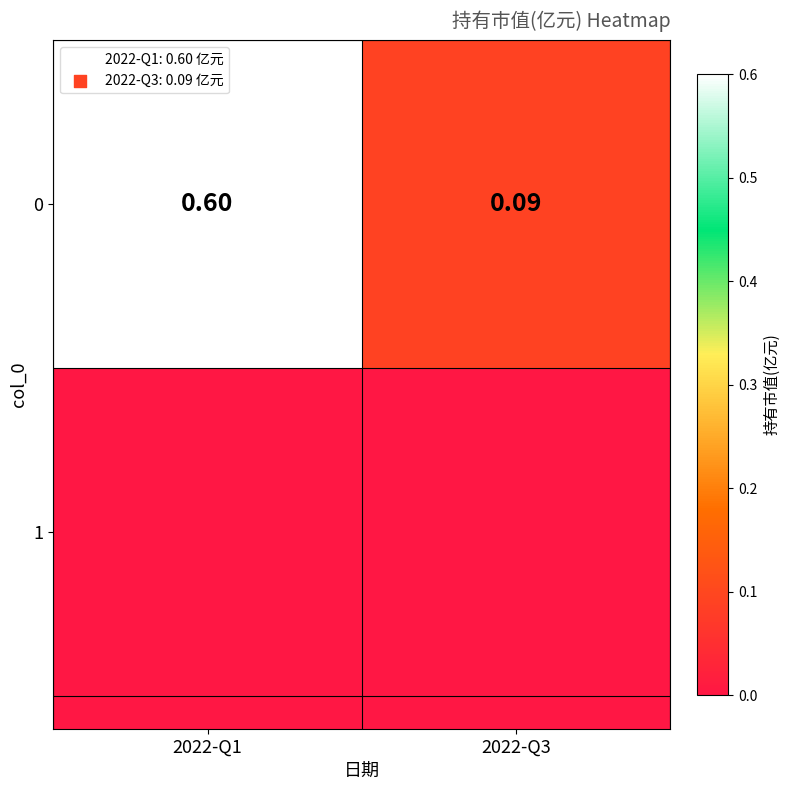

Reading left to right, extract all data points from this chart.

2022-Q1=0.6	2022-Q3=0.1